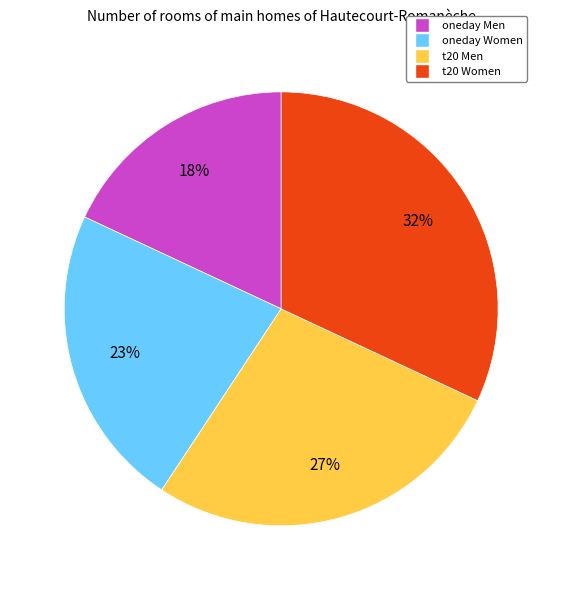

Is there a majority slice in this chart?

No